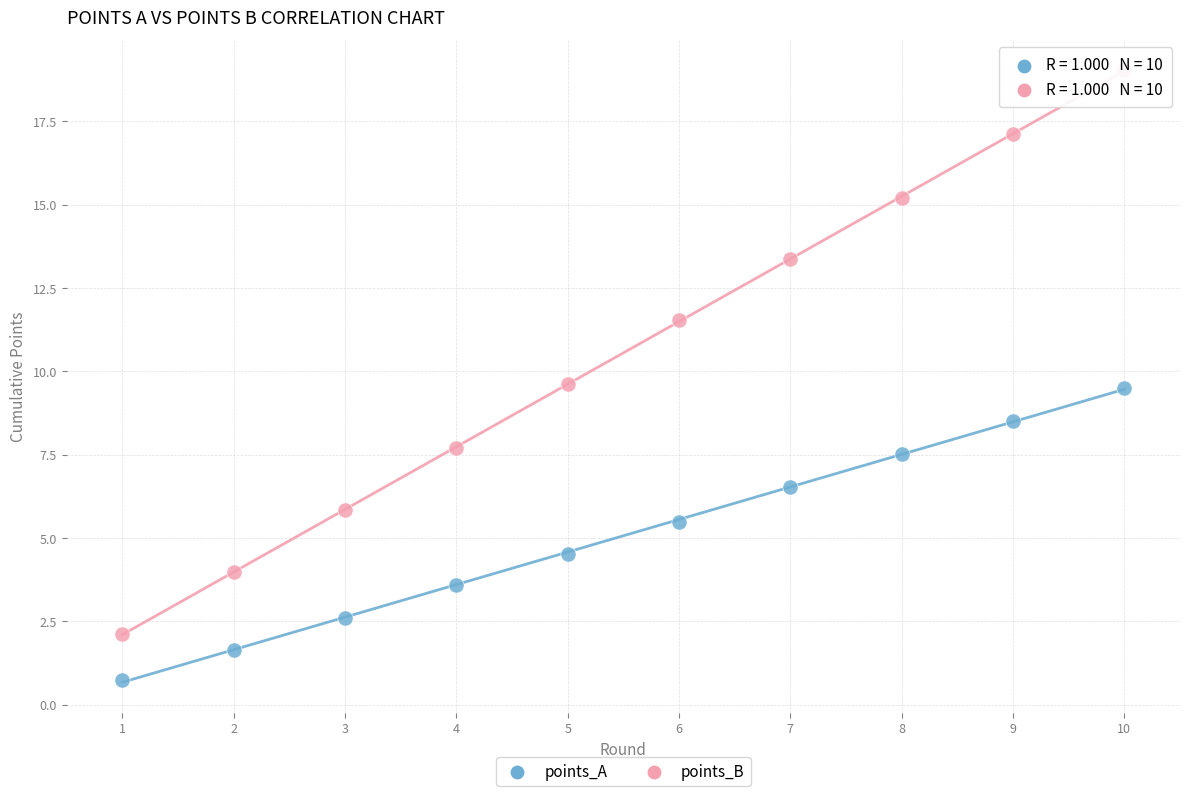

Which series has the widest spread of Y values?

points_B